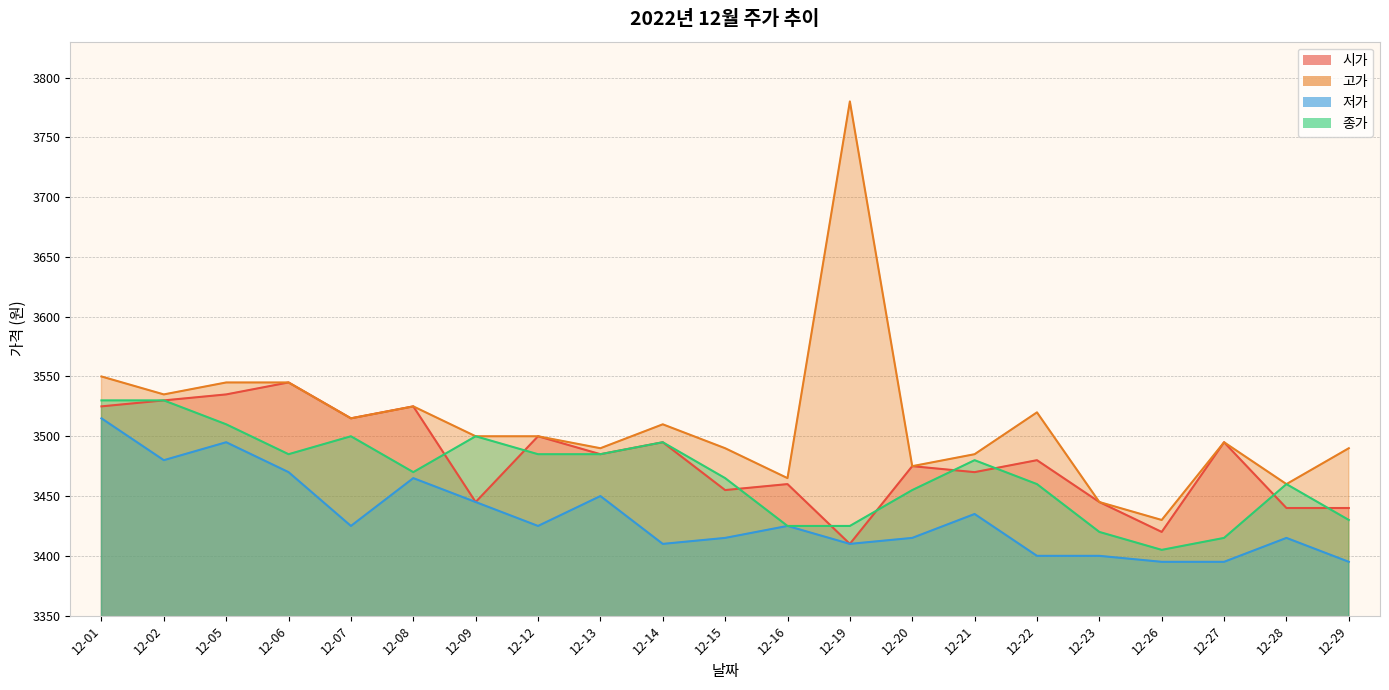

True or false: 시가 and 고가 cross at least once.

False